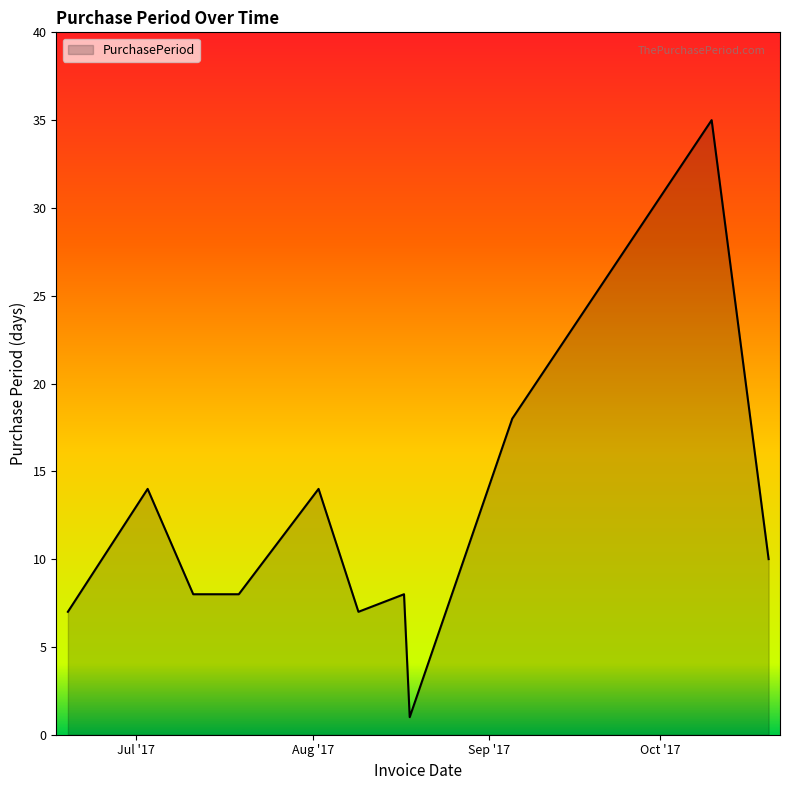

Count the number of data series in this chart.

1